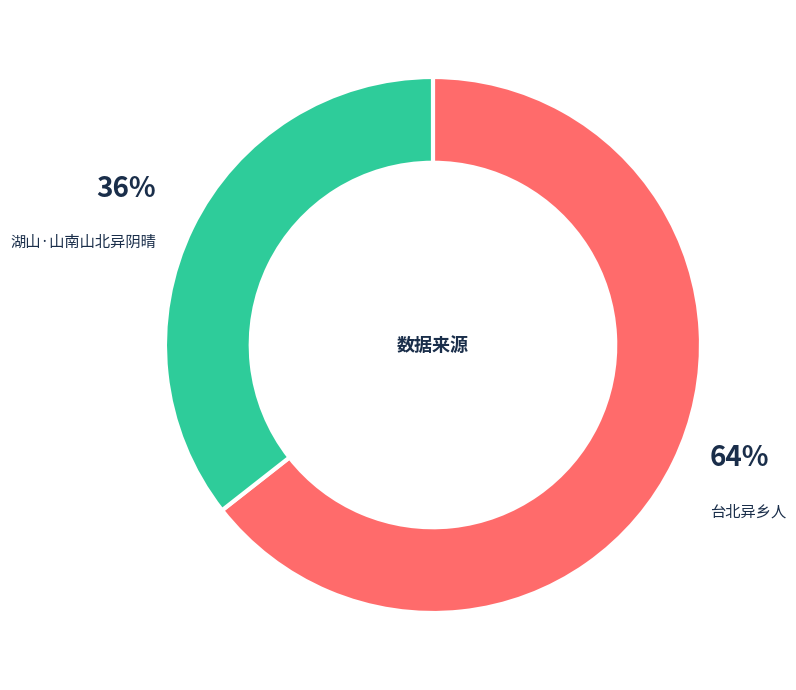

Is there any slice that represents more than half of the pie?

Yes